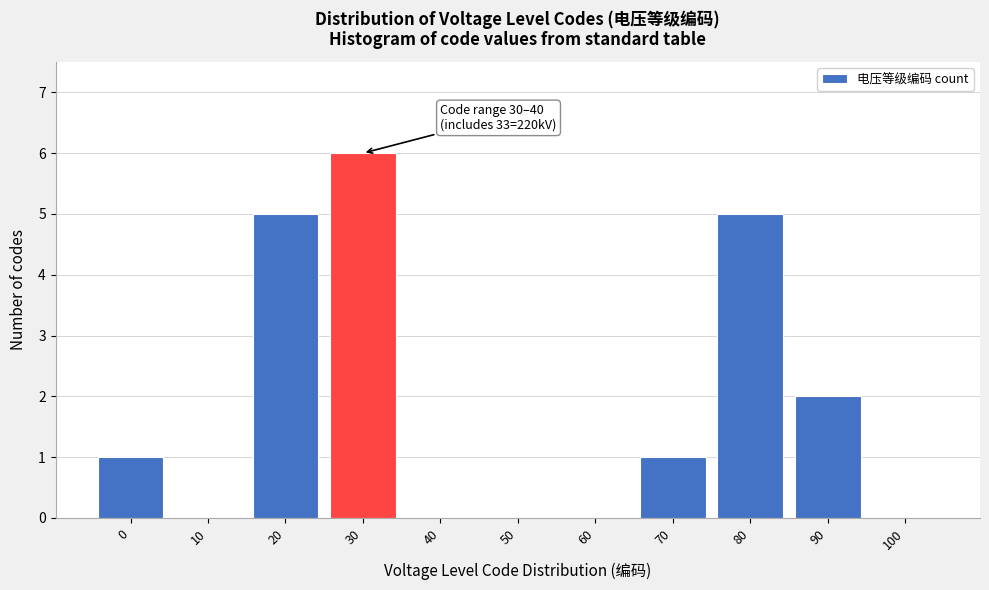

Reading left to right, what are all the values shown in this chart?

0=1	10=0	20=5	30=6	40=0	50=0	60=0	70=1	80=5	90=2	100=0